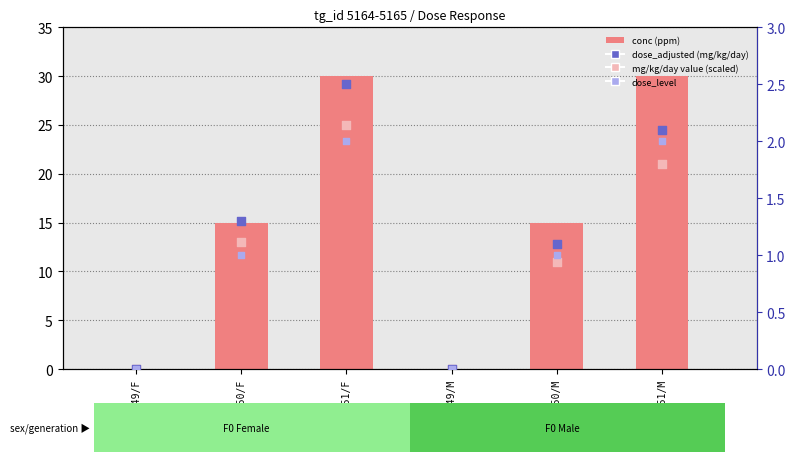

At how many categories does at least one series exceed 4?

4